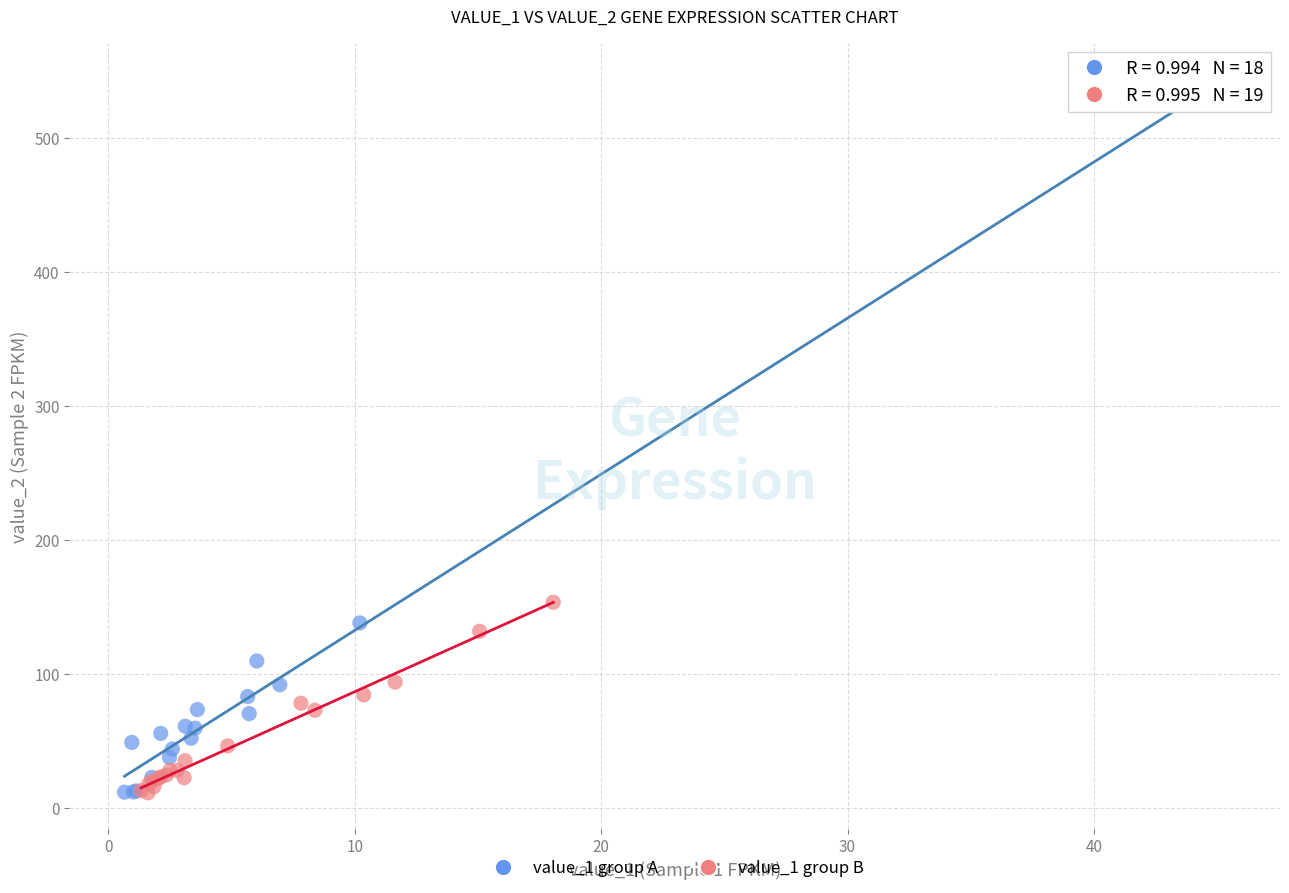

Which series has the widest spread of Y values?

value_1 group A